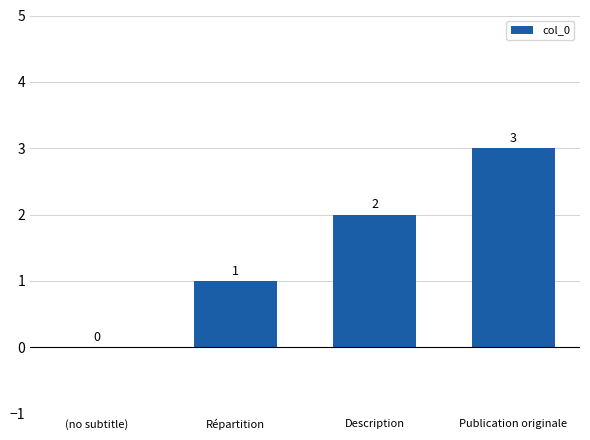

At which category does the chart reach its peak across all series?

Publication originale